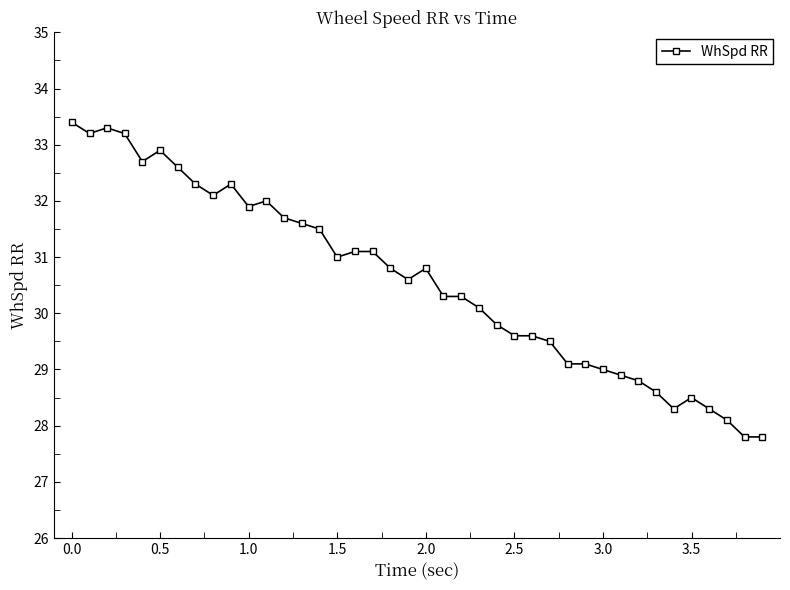

Is this an area chart (filled region under the line)?

No